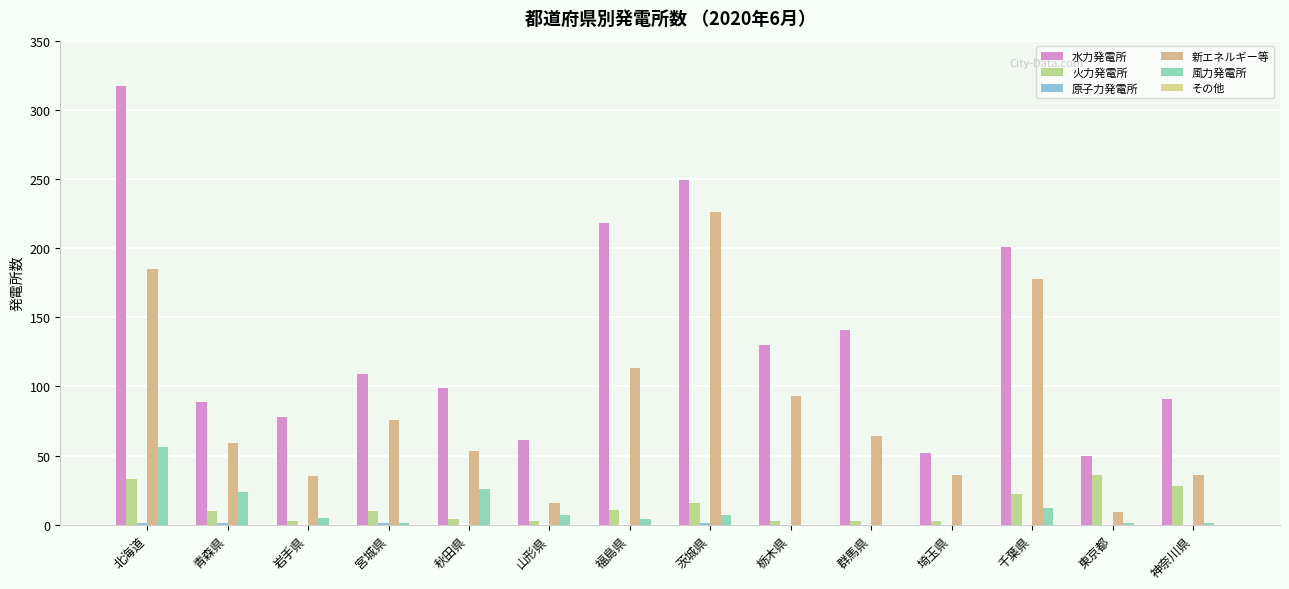

Count the number of data series in this chart.

5